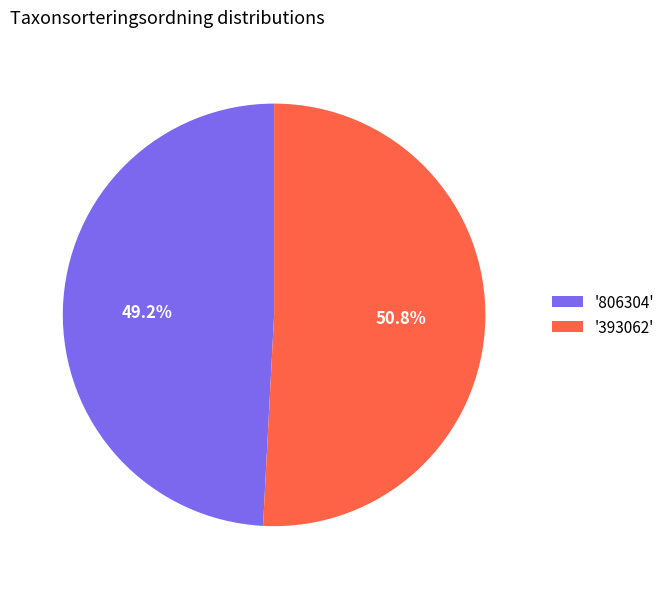

Which slice is the smallest?

'806304'